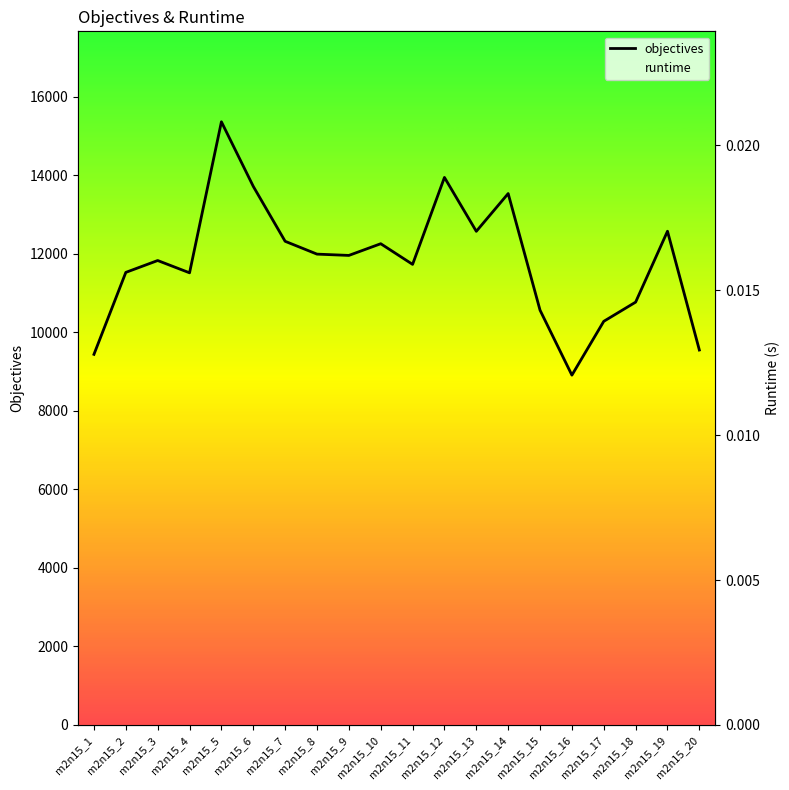

Rank the categories by runtime value from lowest to highest.

m2n15_8, m2n15_13, m2n15_2, m2n15_18, m2n15_15, m2n15_12, m2n15_6, m2n15_7, m2n15_11, m2n15_10, m2n15_20, m2n15_16, m2n15_4, m2n15_1, m2n15_3, m2n15_5, m2n15_9, m2n15_14, m2n15_17, m2n15_19